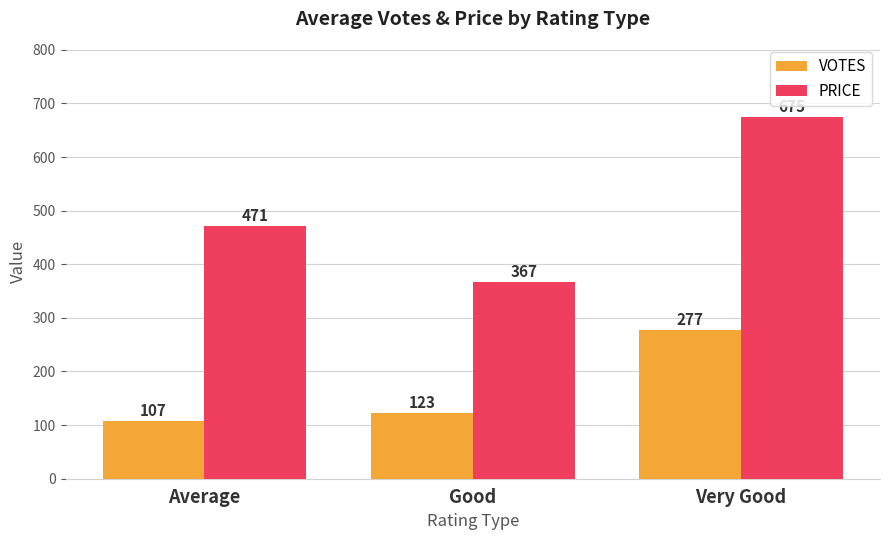

Rank the series by their average value, from lowest to highest.

VOTES, PRICE